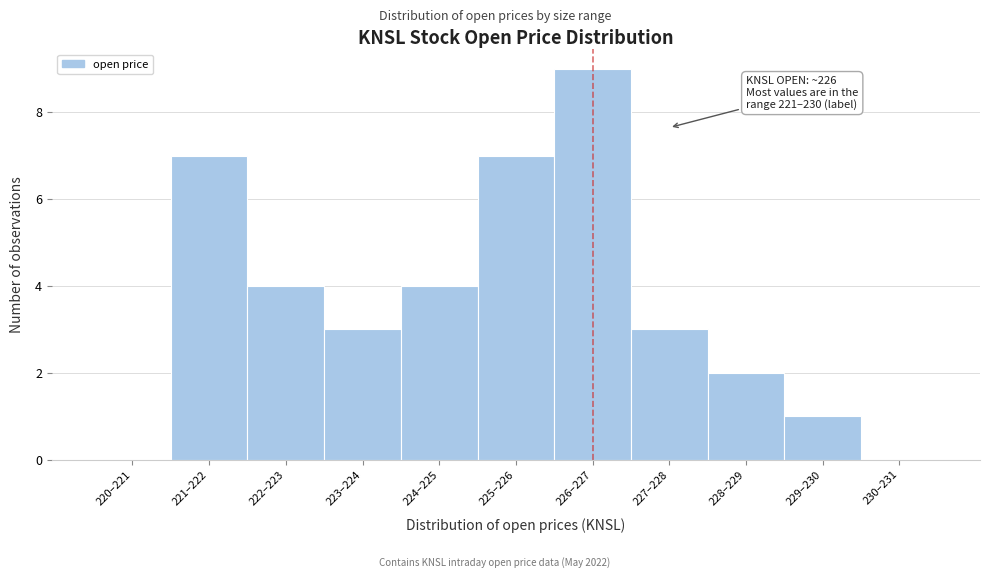

Reading left to right, extract all data points from this chart.

220–221=0	221–222=7	222–223=4	223–224=3	224–225=4	225–226=7	226–227=9	227–228=3	228–229=2	229–230=1	230–231=0